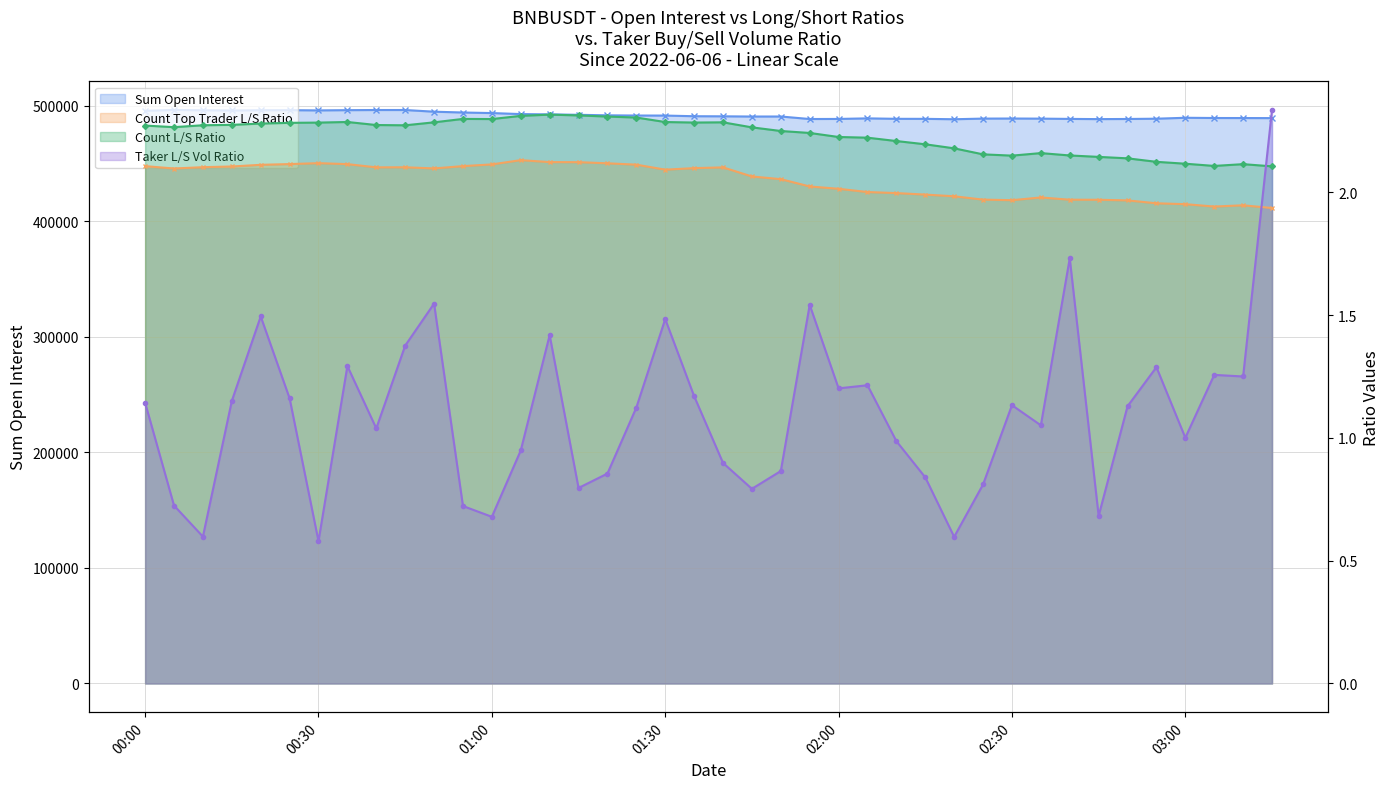

At which category does the chart reach its minimum across all series?

00:30